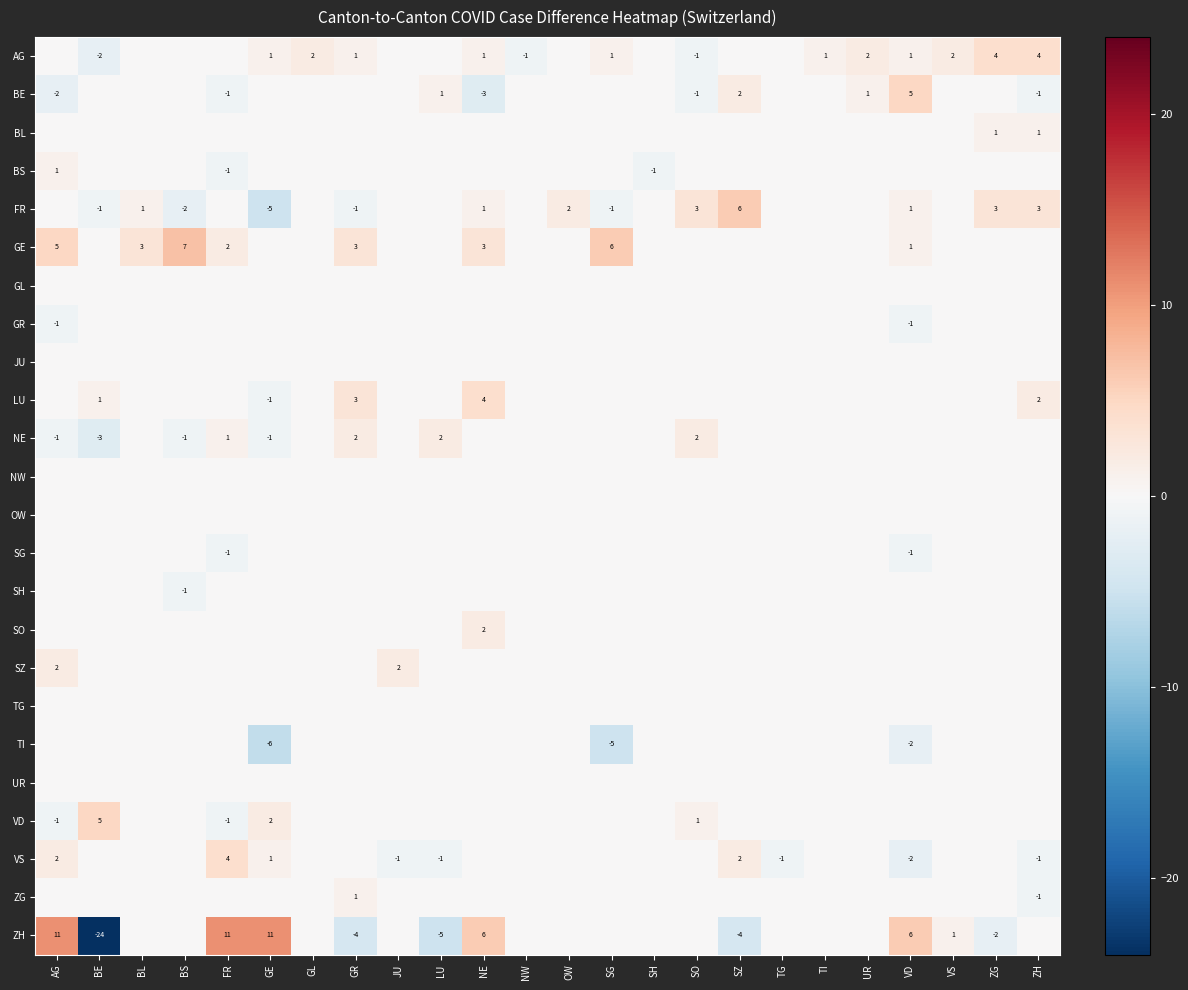

How many values in the BL series exceed 0?

2